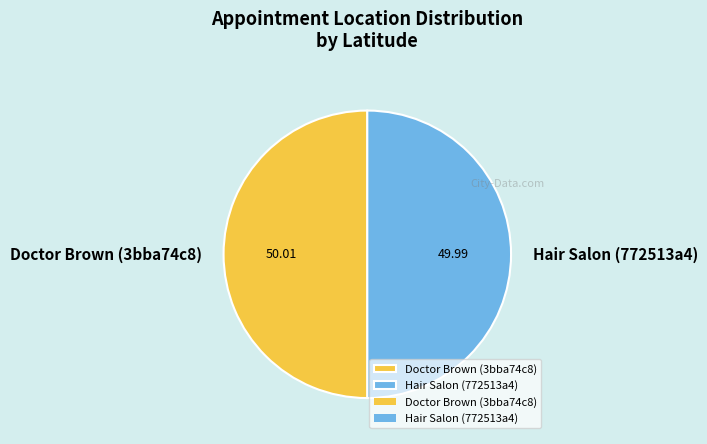

Approximately how many times larger is the value at Hair Salon (772513a4) compared to Doctor Brown (3bba74c8)?

1.0